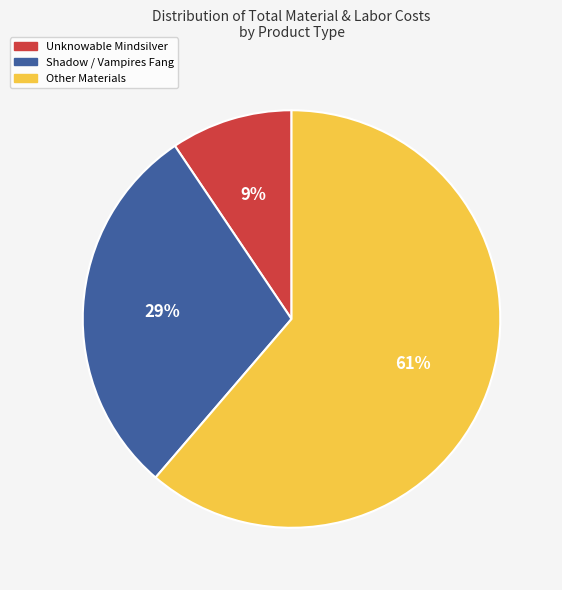

Between Shadow / Vampires Fang and Other Materials, which is larger?

Other Materials